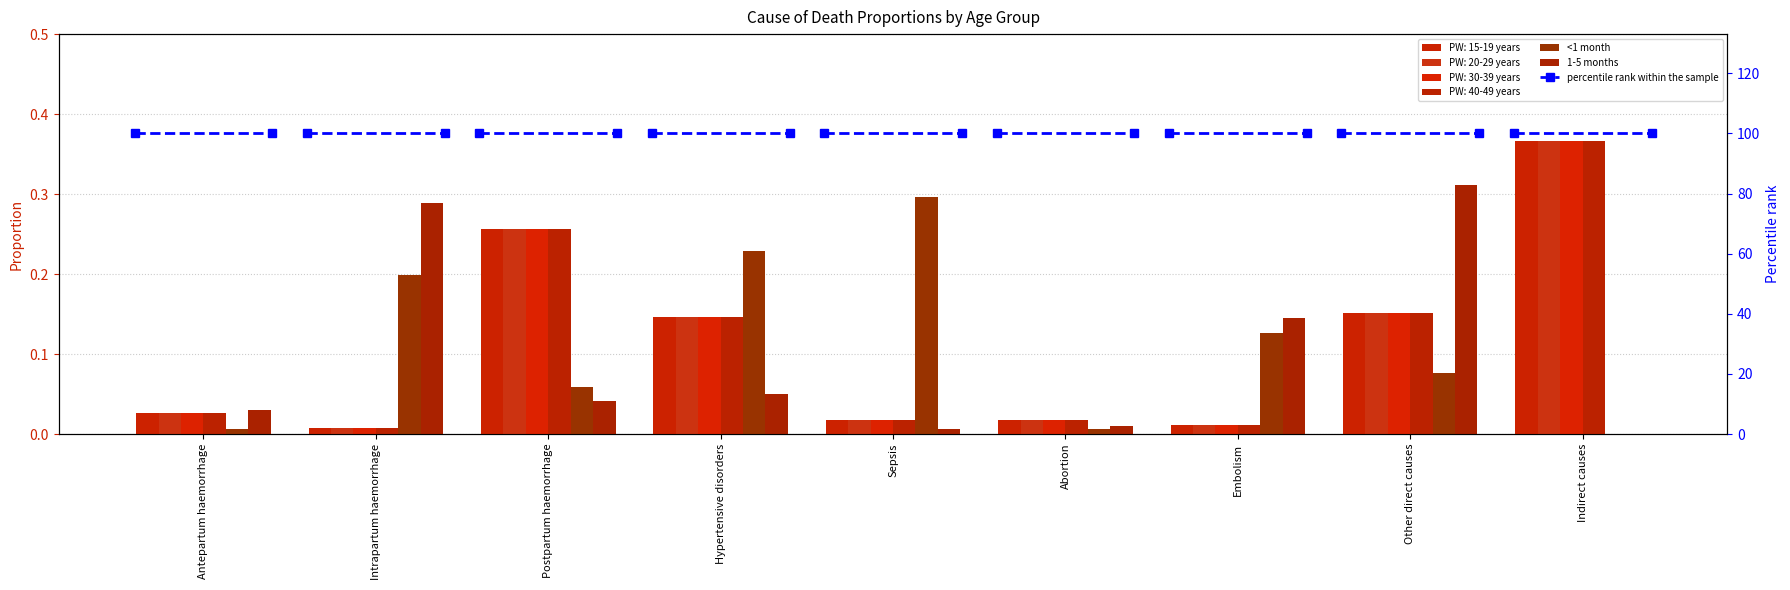

At which category does the chart reach its minimum across all series?

Indirect causes